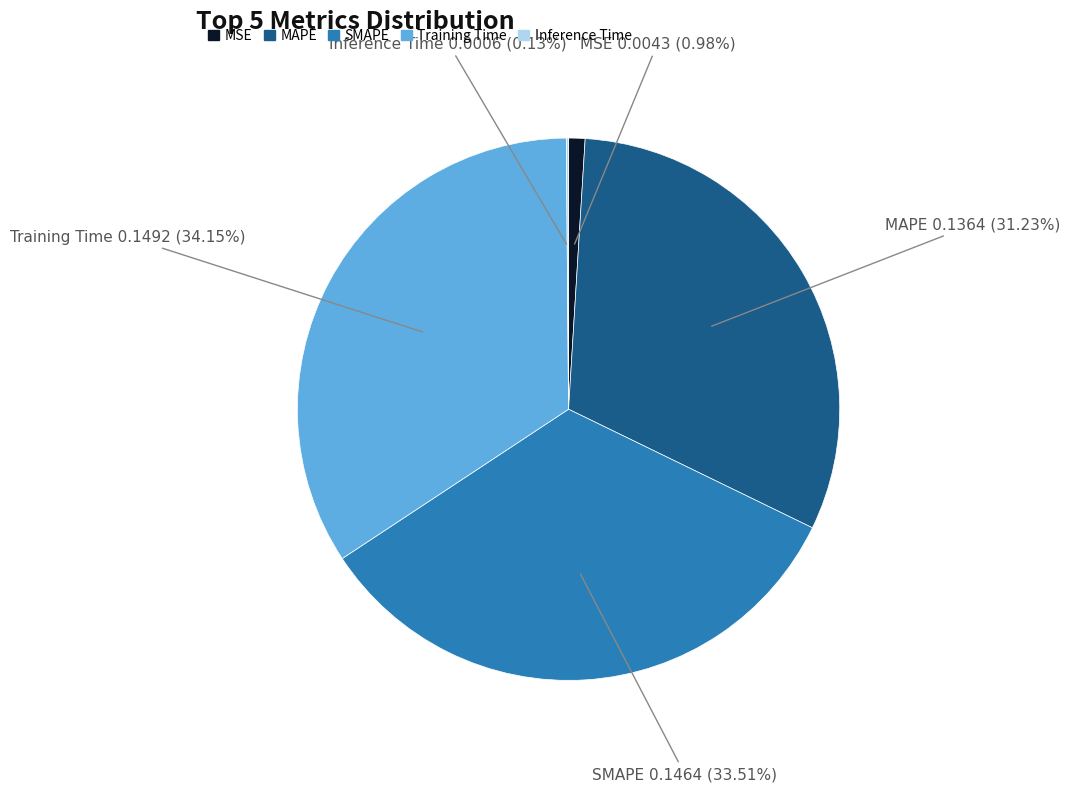

To the nearest percent, what portion does SMAPE represent?

34%